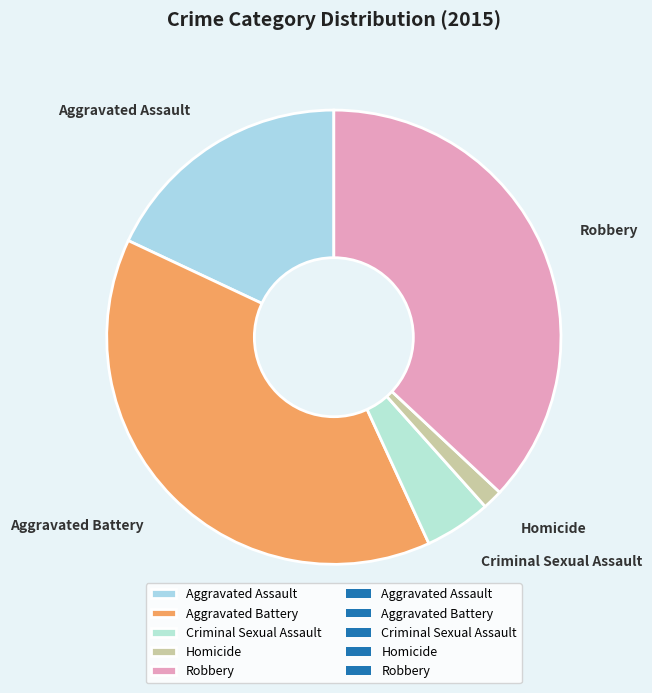

Is the sum of Robbery and Aggravated Battery greater than half?

Yes